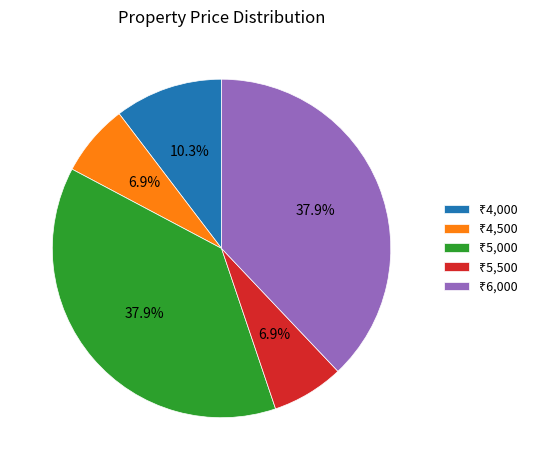

Is there a majority slice in this chart?

No